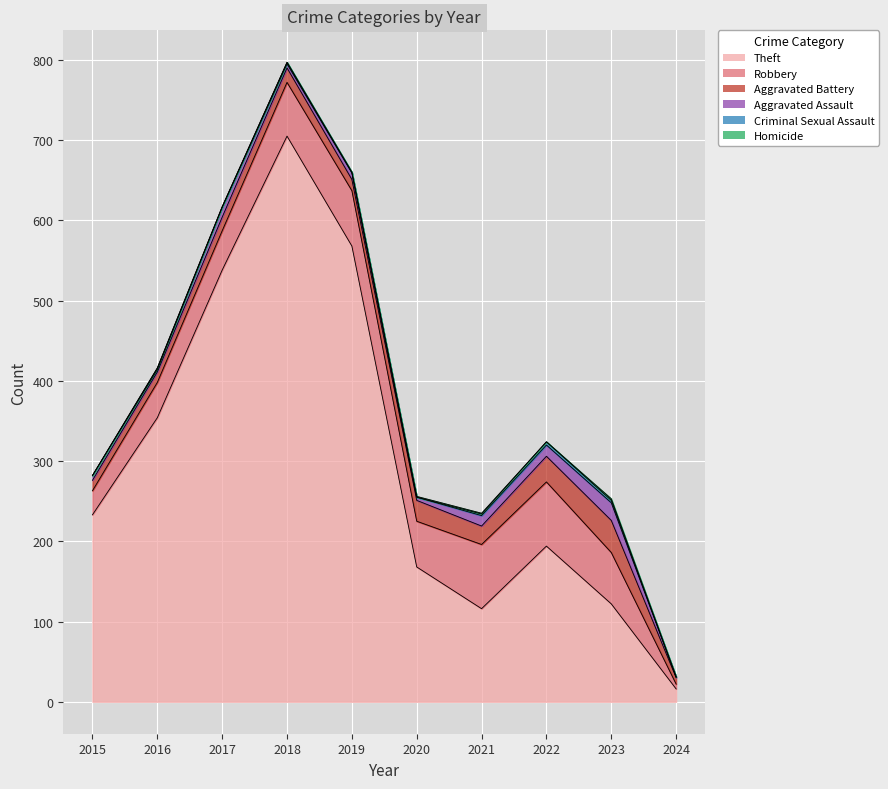

Between 2016 and 2021, which series saw the biggest shift?

Theft